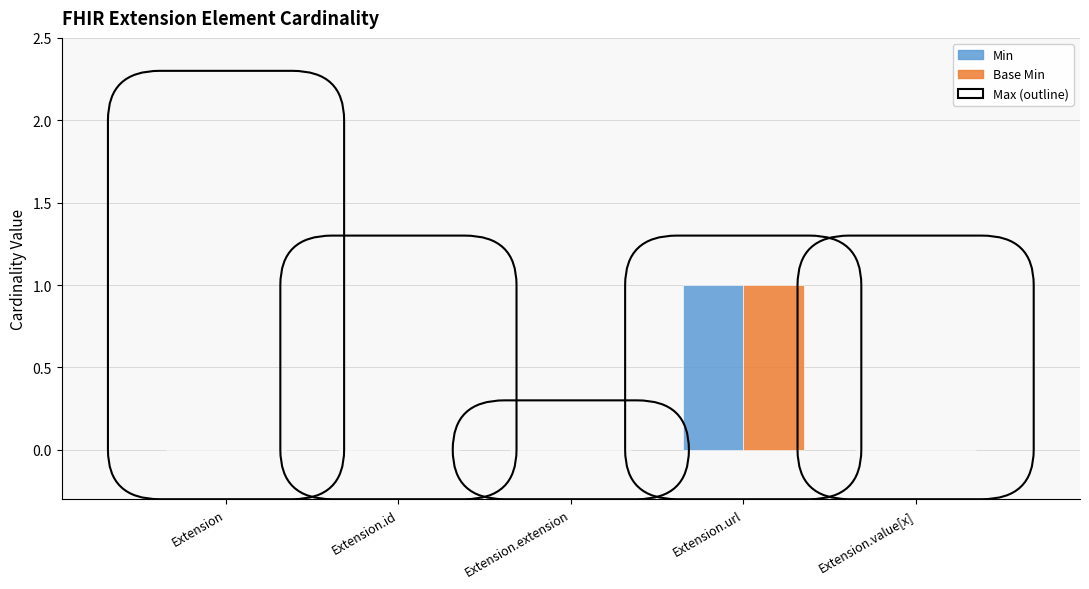

At which category does the chart reach its peak across all series?

Extension.url